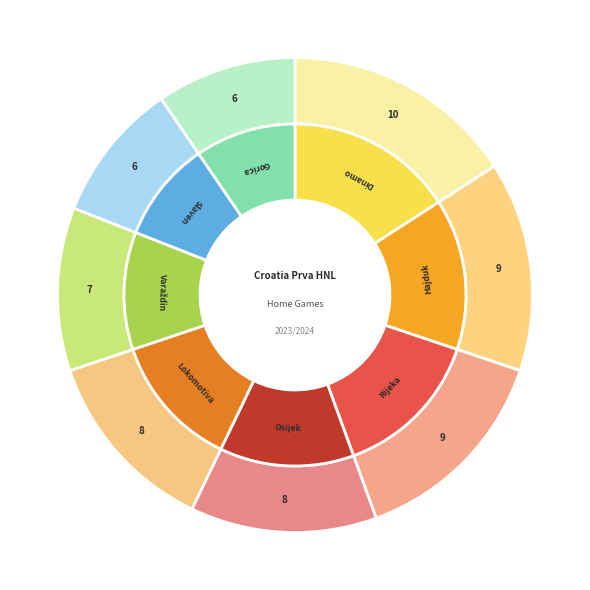

Is the sum of Slaven Koprivnica and Lokomotiva Zagreb greater than half?

No